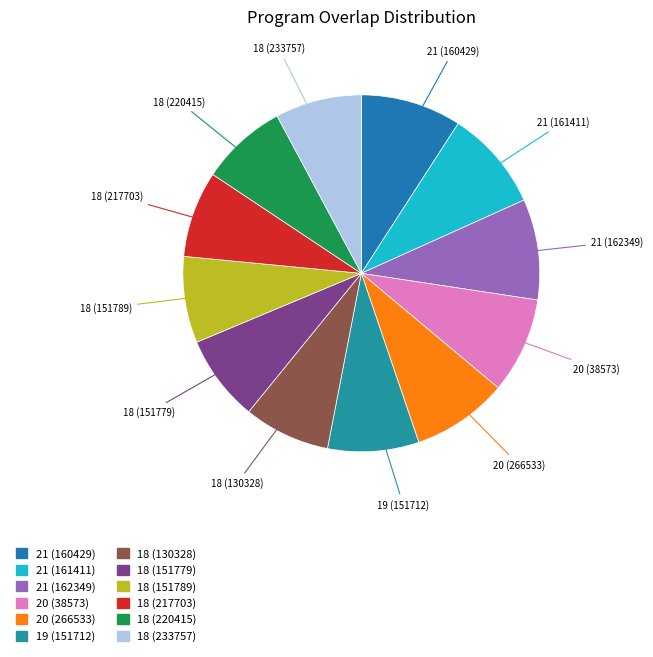

Combined, do 18 (233757) and 20 (266533) account for over 50%?

No